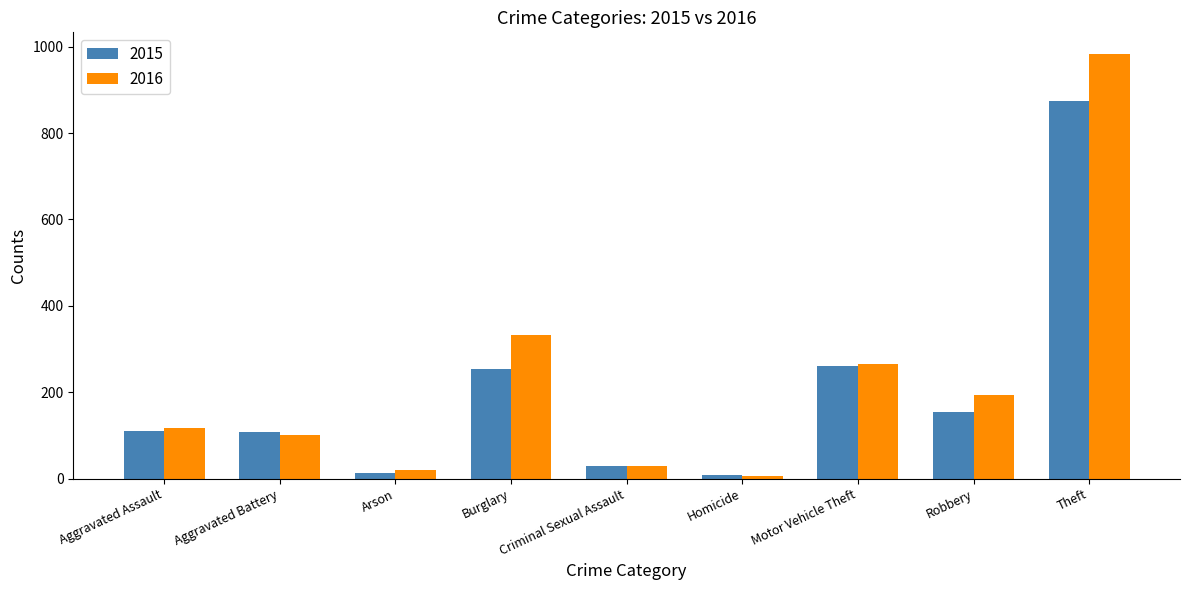

List the labels in order of 2016 value, smallest first.

Homicide, Arson, Criminal Sexual Assault, Aggravated Battery, Aggravated Assault, Robbery, Motor Vehicle Theft, Burglary, Theft